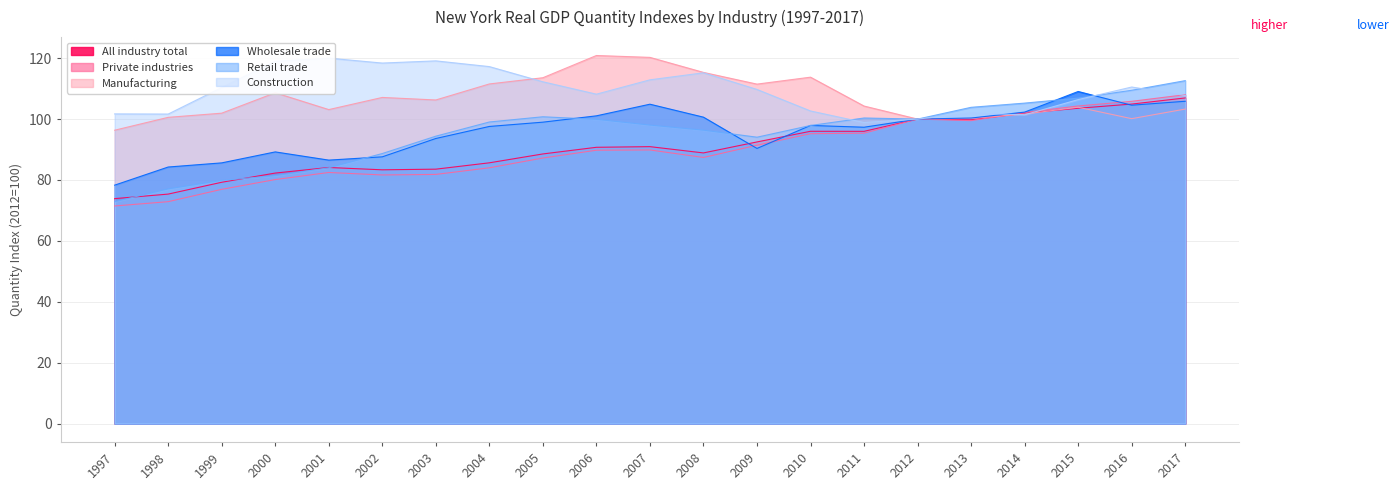

How many lines are shown in the chart?

6